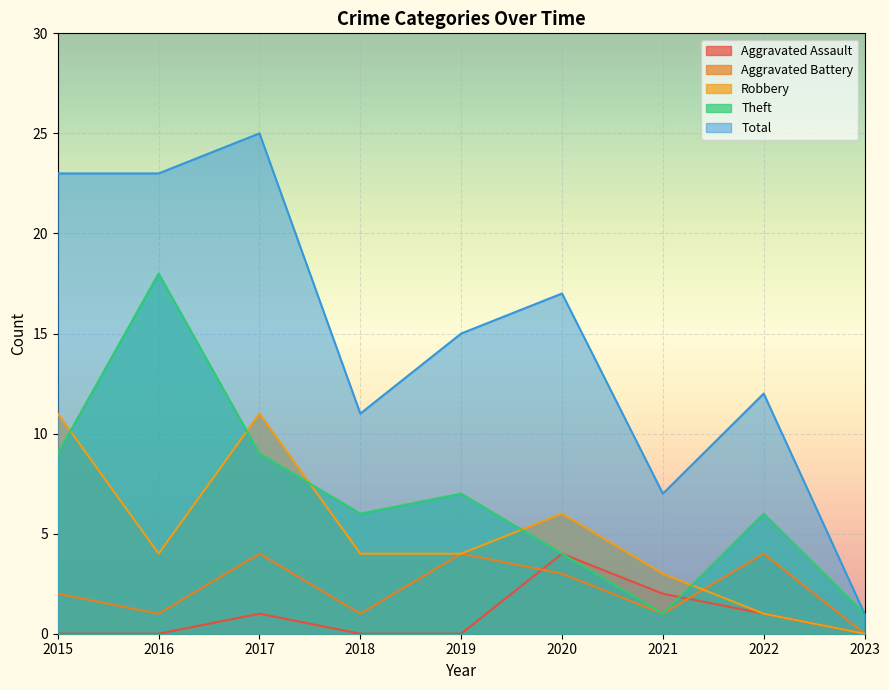

True or false: Robbery and Total cross at least once.

False